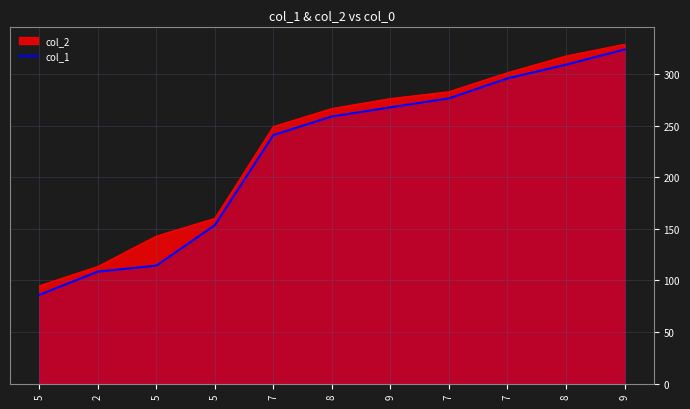

The value at 7 is 295.6. True or false?

True